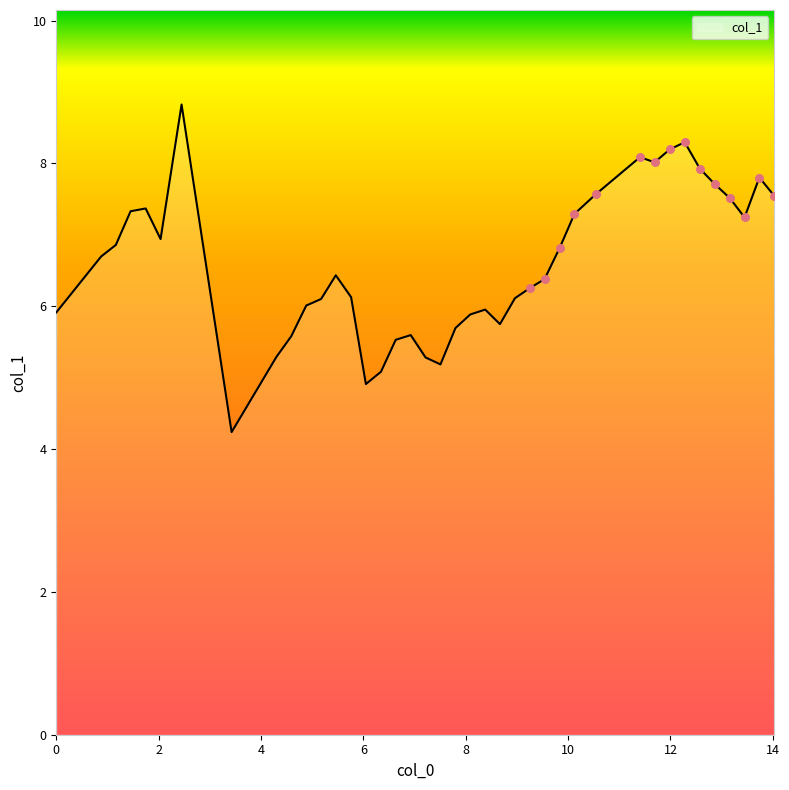

What is the difference between the maximum and minimum values?

4.6